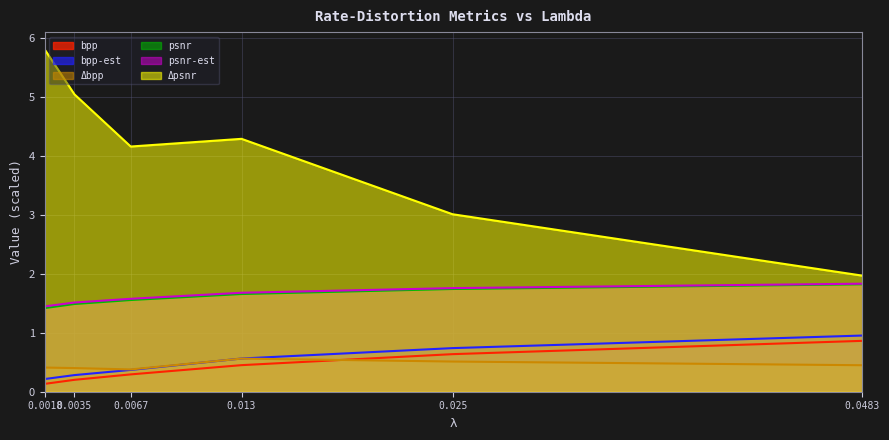

Which series has the largest range (max minus min)?

Δpsnr